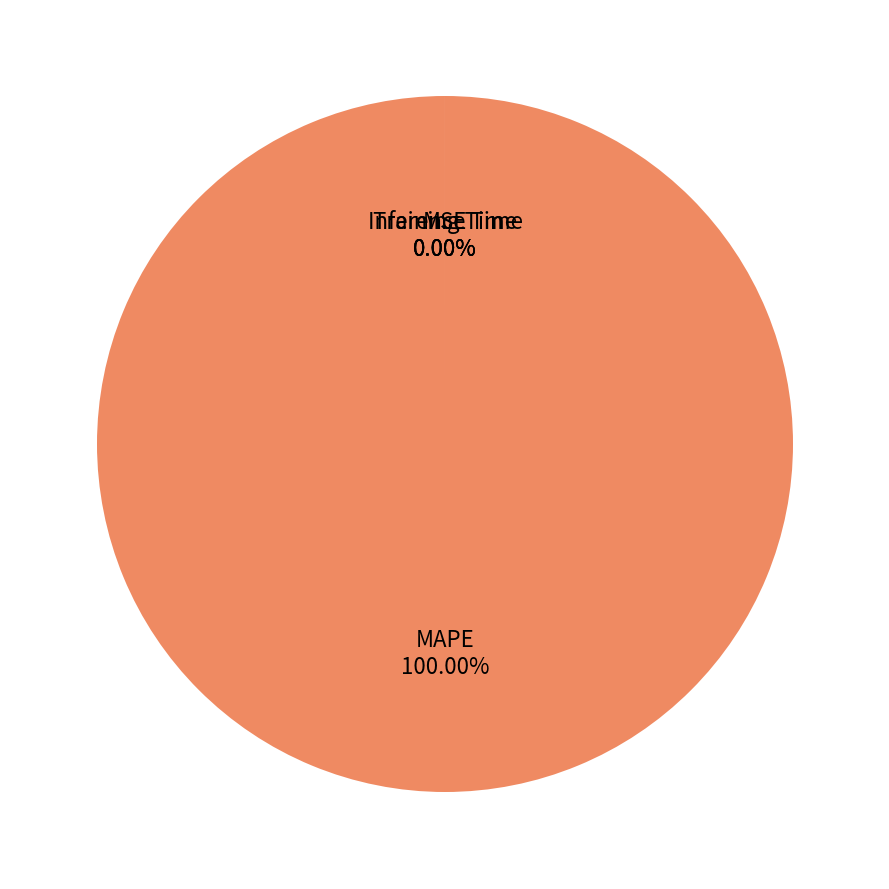

Count the number of slices in the pie.

4